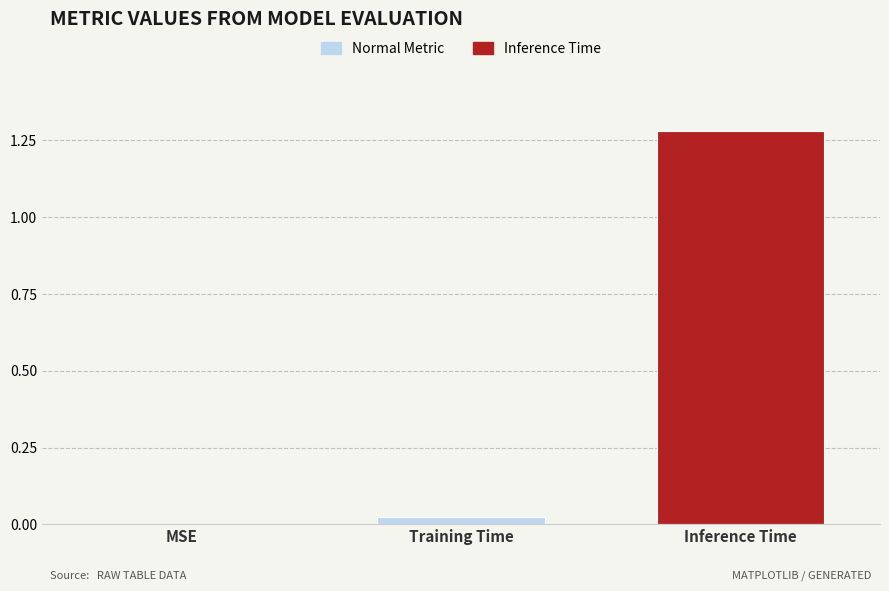

How many values exceed 0?

1